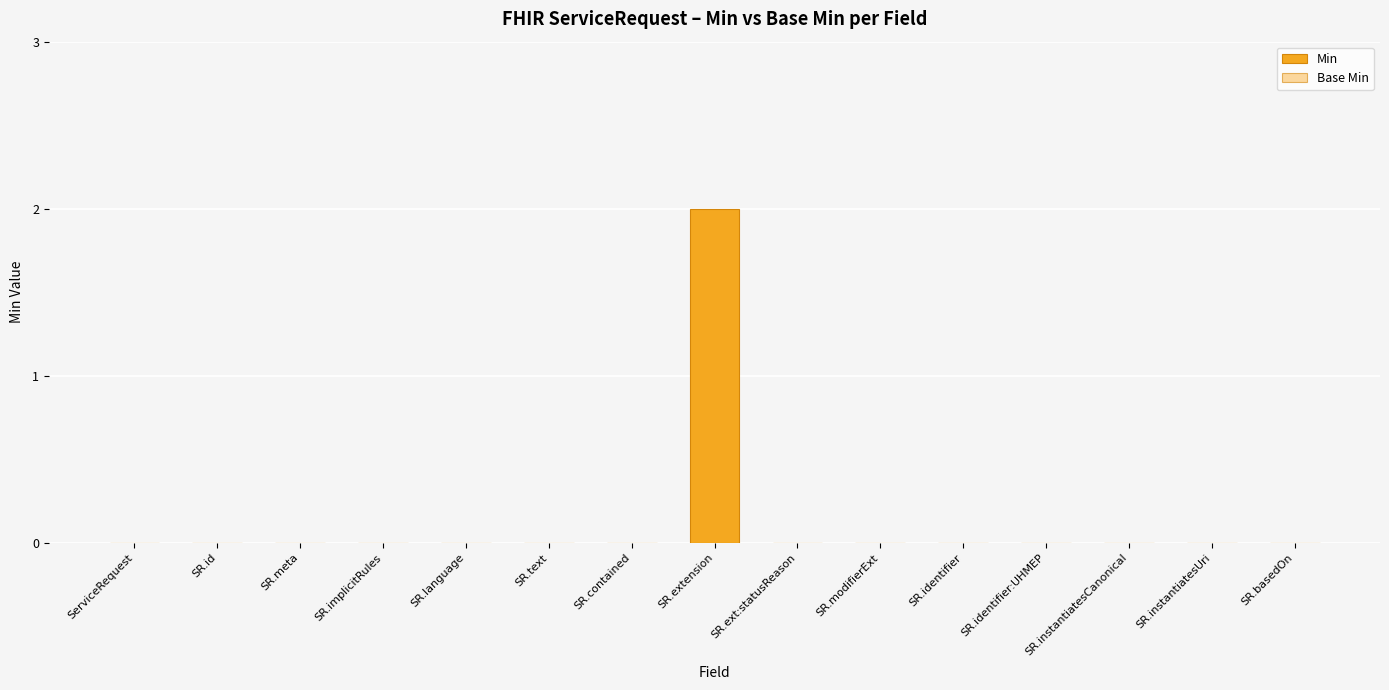

The value at SR.instantiatesCanonical is 1. True or false?

False